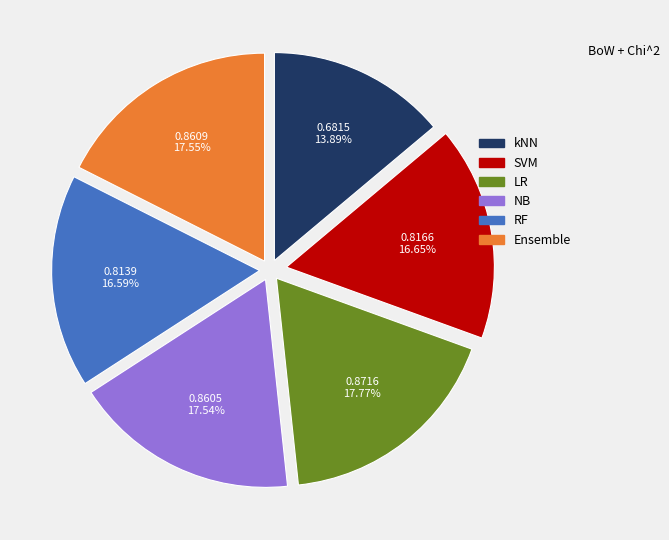

How many slices are in this pie chart?

6